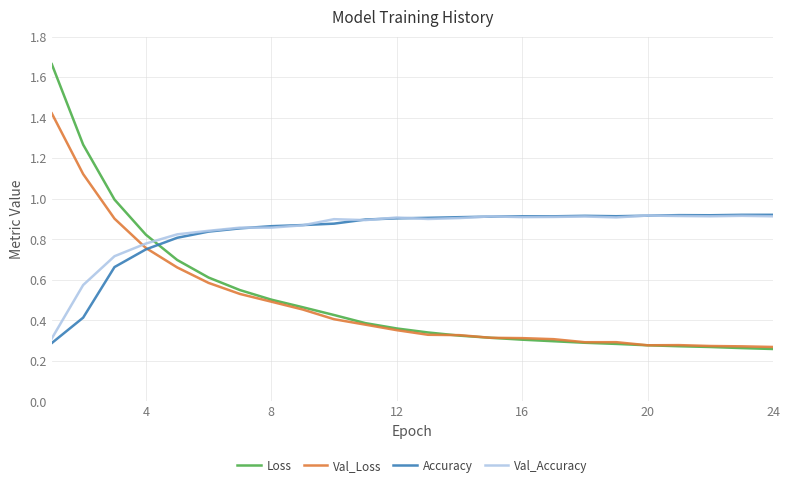

Which series has the largest range (max minus min)?

Loss